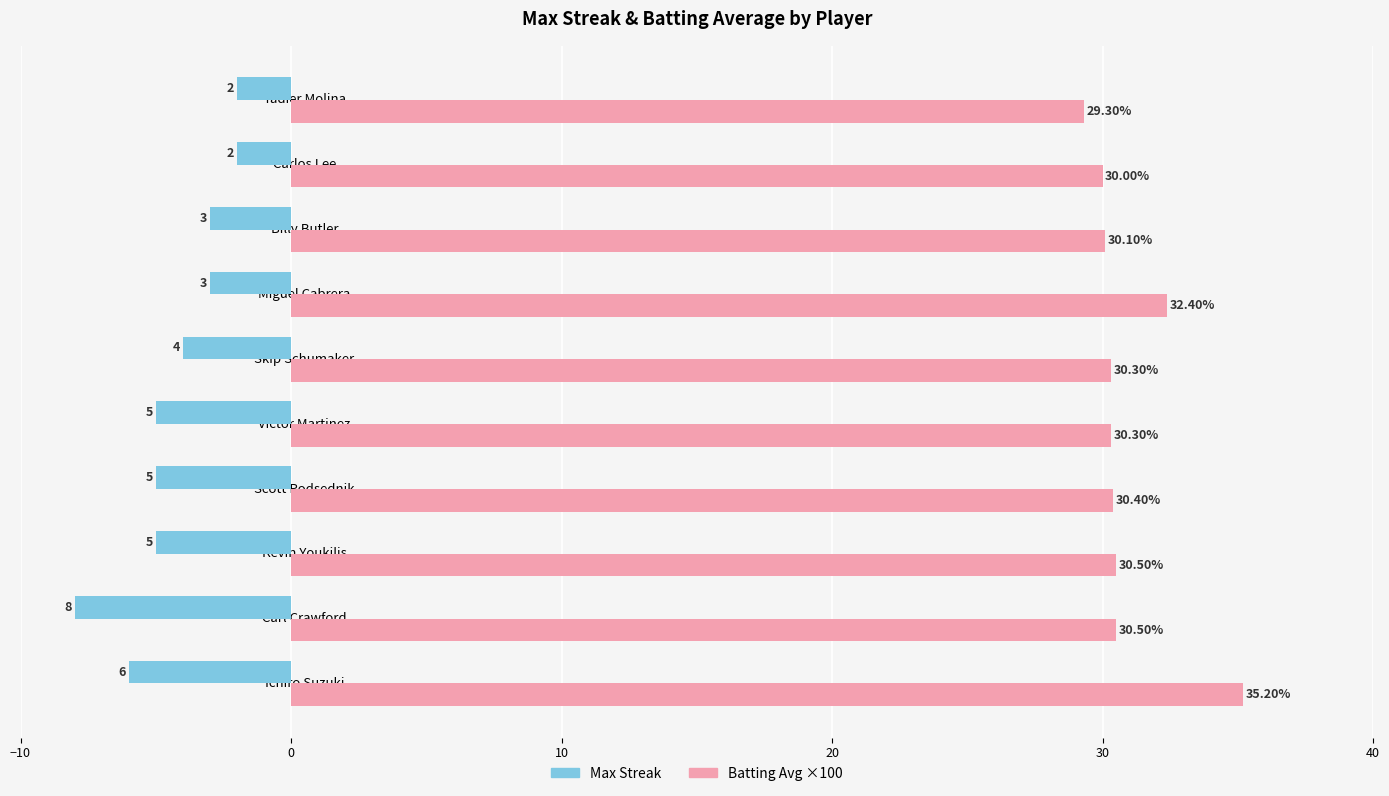

At which category is the sum across all series the highest?

Miguel Cabrera